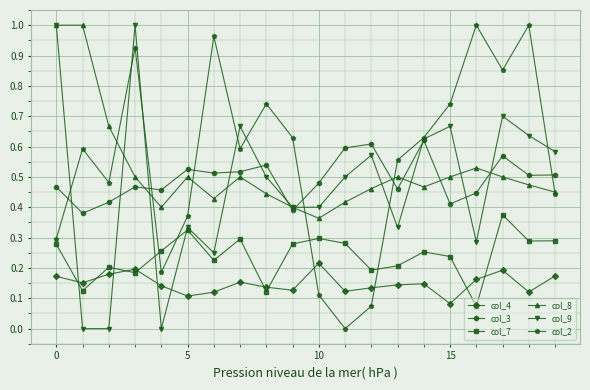

How many interior local valleys does the col_2 series have?

5